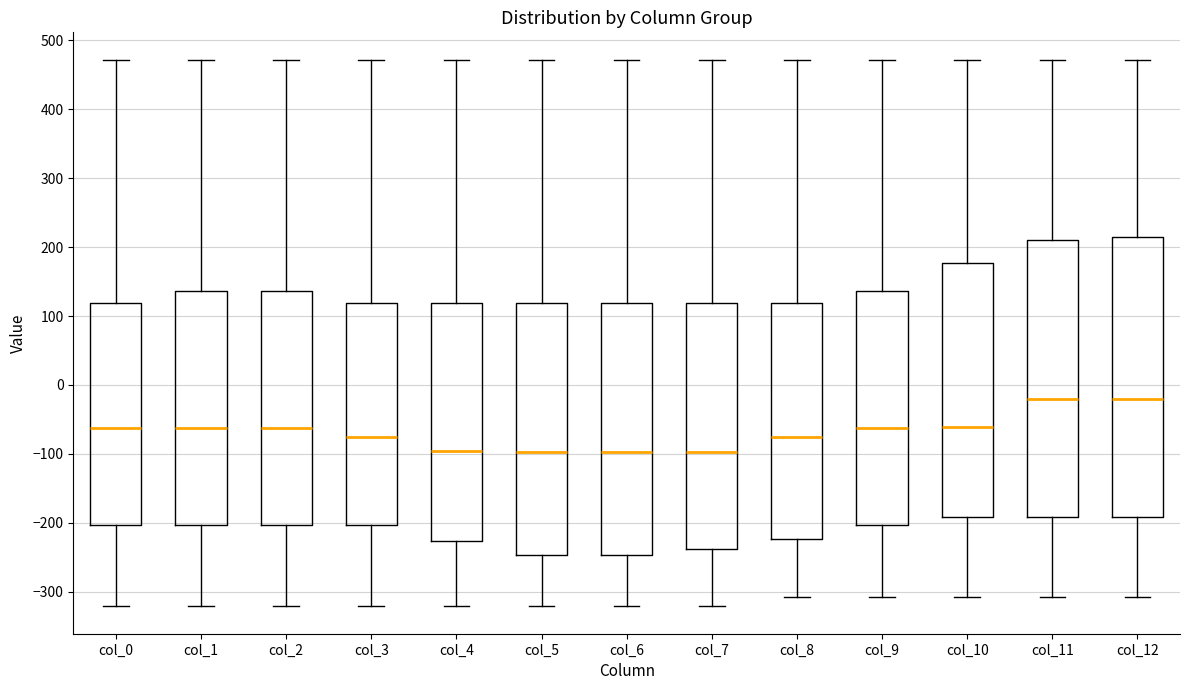

Reading left to right, read every box against the y-axis: the position of its median line, the range the box covers, and the ends of its whiskers. The values are not printed on the chart, so give them approximately, as read against the axis.

col_0: median -60, box -200 to 120, whiskers -320 to 470
col_1: median -60, box -200 to 140, whiskers -320 to 470
col_2: median -60, box -200 to 140, whiskers -320 to 470
col_3: median -80, box -200 to 120, whiskers -320 to 470
col_4: median -100, box -230 to 120, whiskers -320 to 470
col_5: median -100, box -250 to 120, whiskers -320 to 470
col_6: median -100, box -250 to 120, whiskers -320 to 470
col_7: median -100, box -240 to 120, whiskers -320 to 470
col_8: median -80, box -220 to 120, whiskers -310 to 470
col_9: median -60, box -200 to 140, whiskers -310 to 470
col_10: median -60, box -190 to 180, whiskers -310 to 470
col_11: median -20, box -190 to 210, whiskers -310 to 470
col_12: median -20, box -190 to 210, whiskers -310 to 470